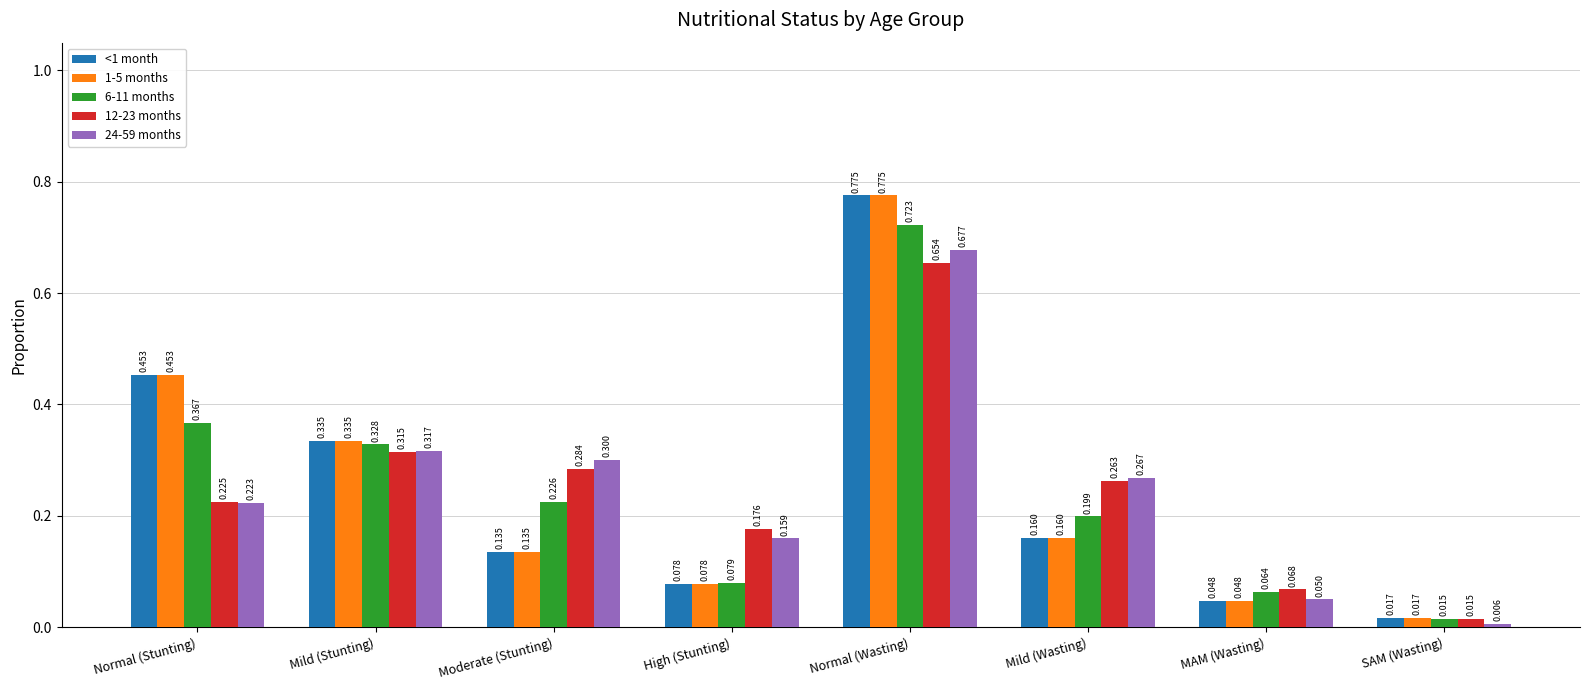

Is the value of 1-5 months at Mild (Wasting) greater than the value of 6-11 months at High (Stunting)?

Yes